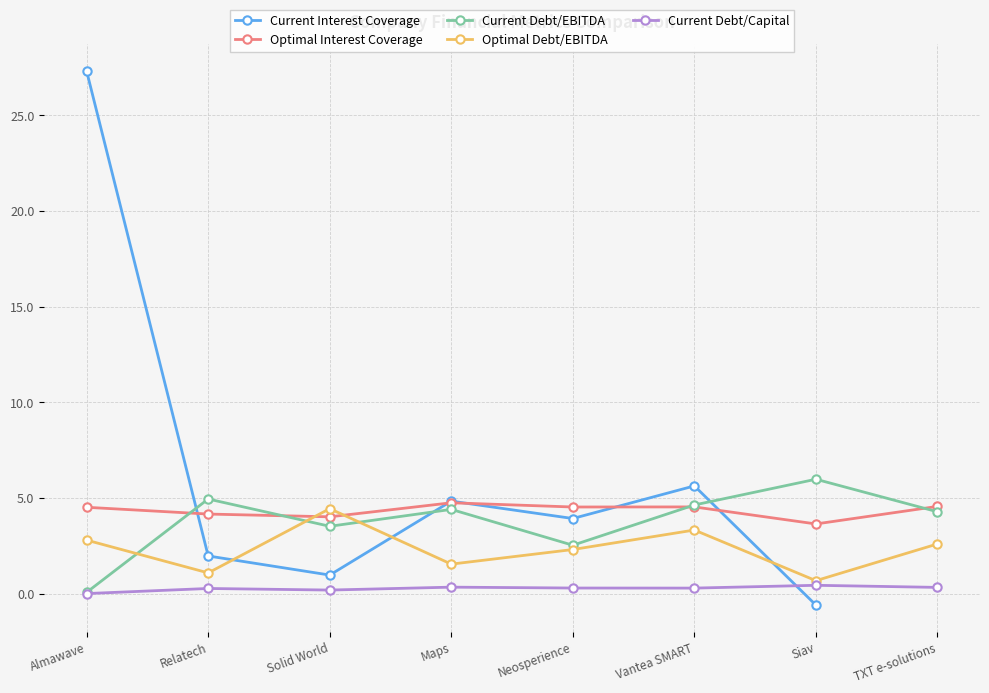

True or false: Optimal Debt/EBITDA has a value of 1.8 at Relatech.

False